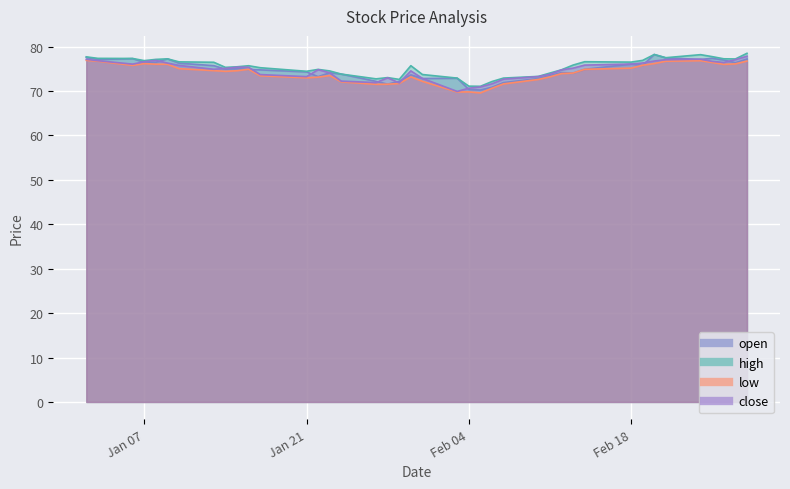

What is the value of the high point at the 35th from the left?

77.5